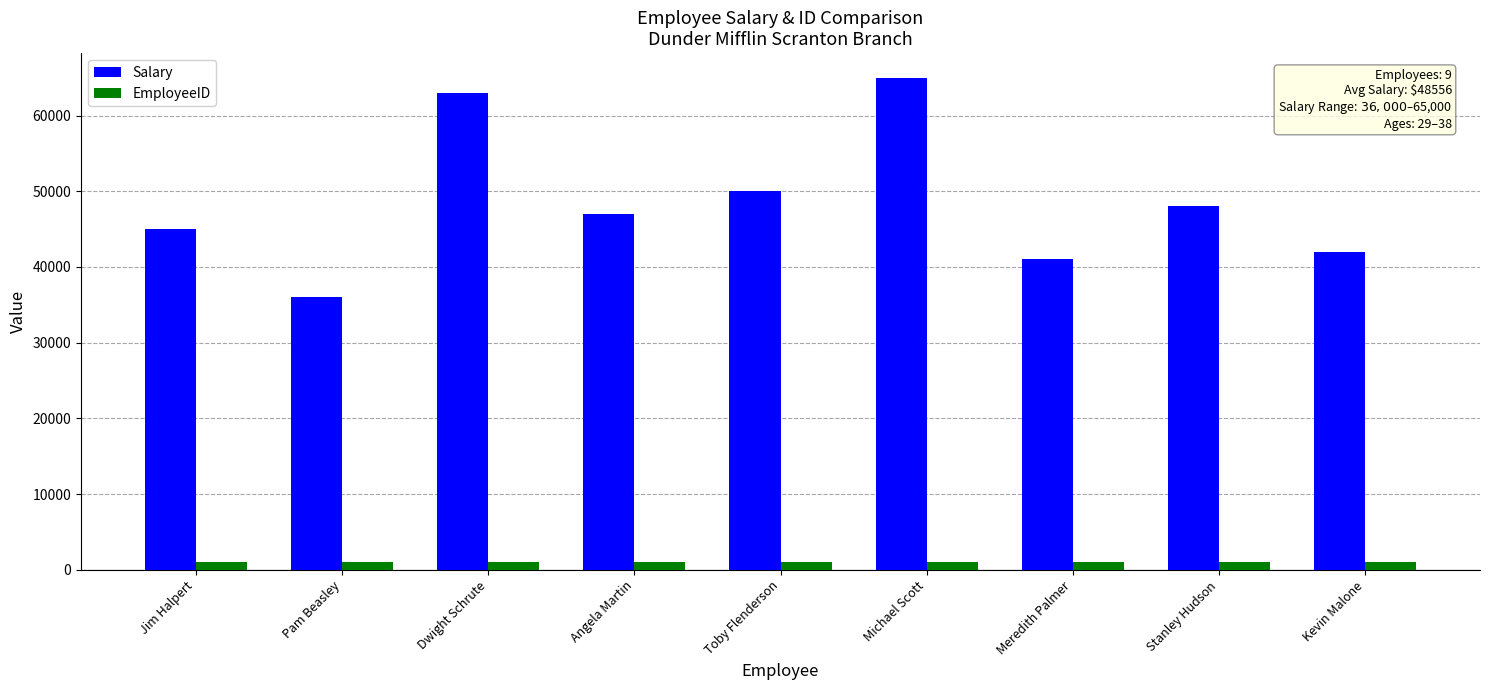

What is the difference between the maximum and minimum values in the Salary series?

29000